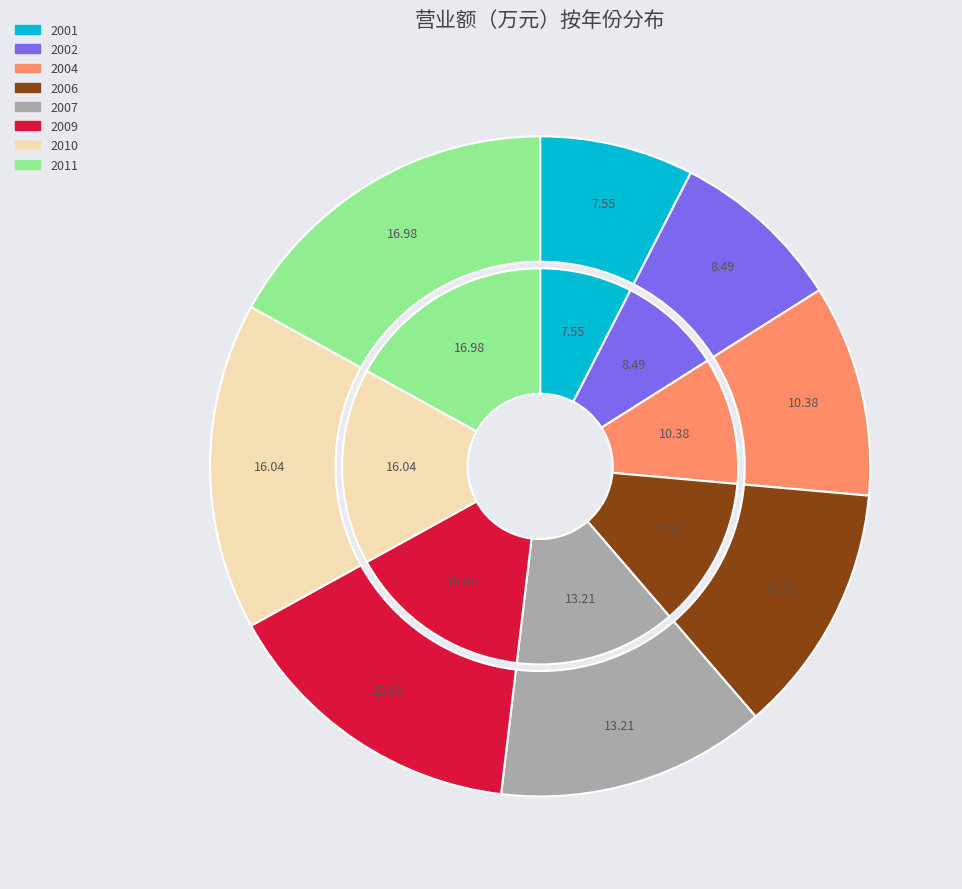

Approximately how many times larger is the value at 2009 compared to 2001?

2.0